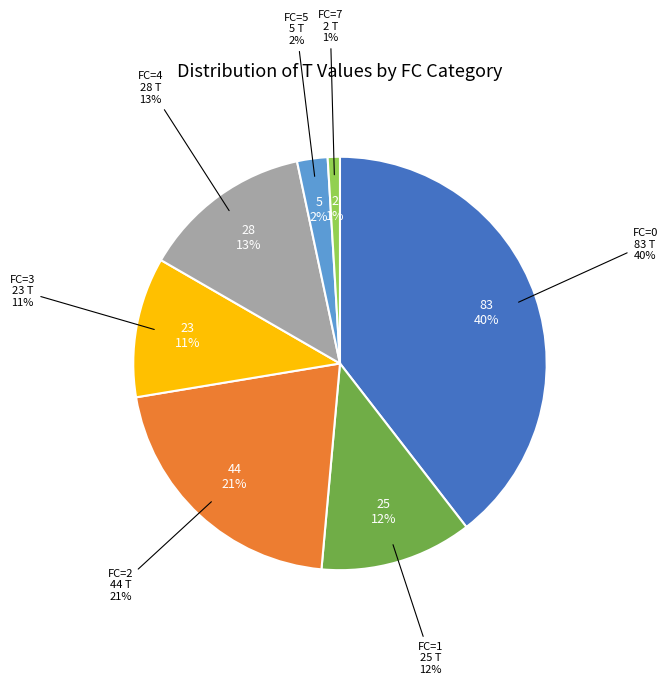

Does FC=4 represent more than half of the total?

No